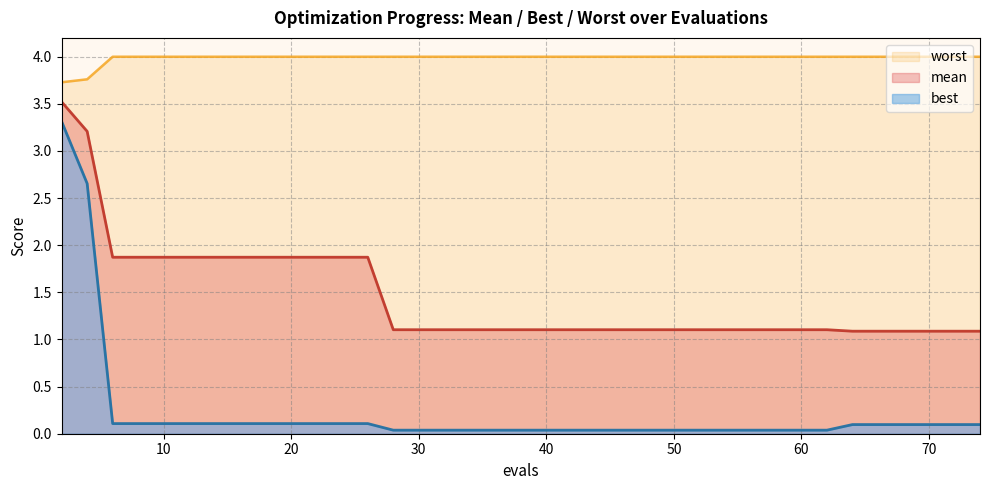

Is it true that mean equals 1.8 at 50?

False